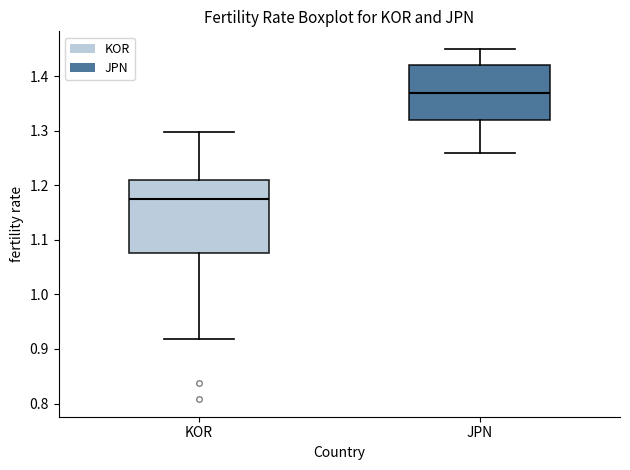

Where does the upper whisker of the box for KOR end on the y-axis? The values are not printed on the chart, so give them approximately, as read against the axis.

1.30